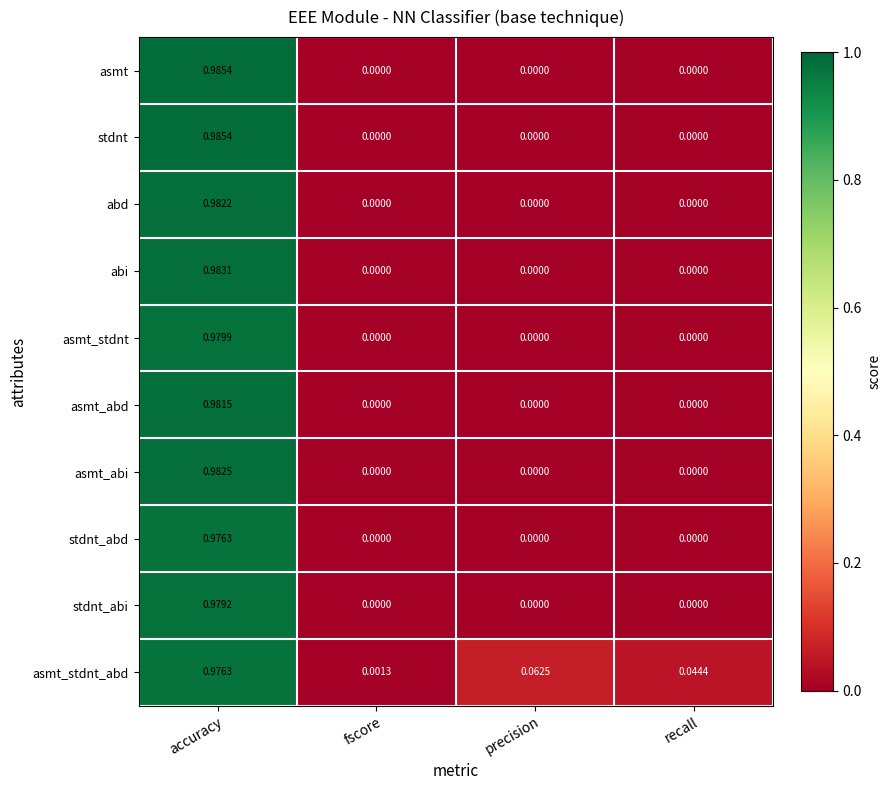

Is the value of stdnt_abi at accuracy greater than the value of asmt_stdnt at fscore?

Yes